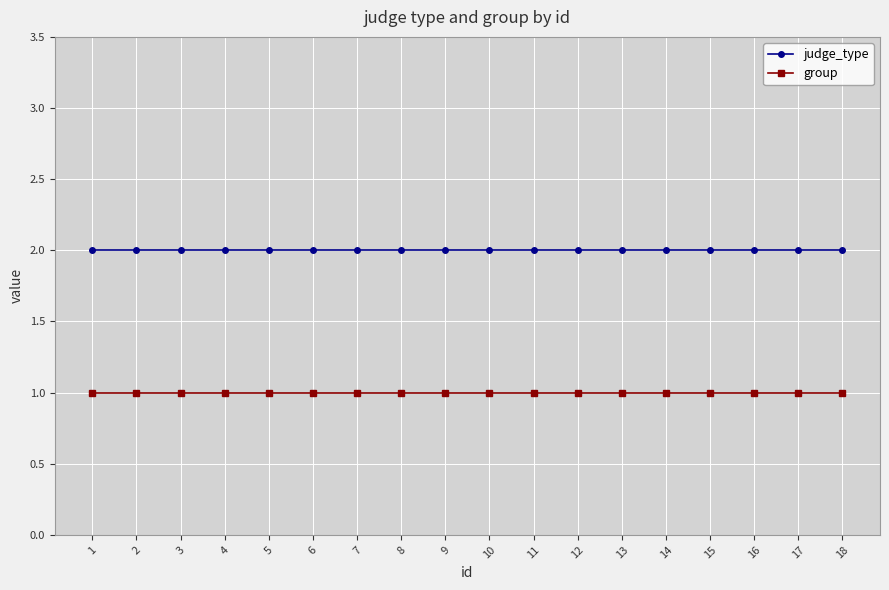

What are all the series names shown in the legend?

judge_type, group